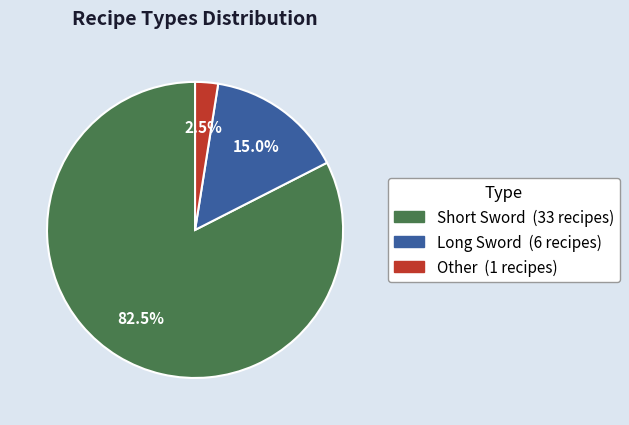

Which slice is the smallest?

Other